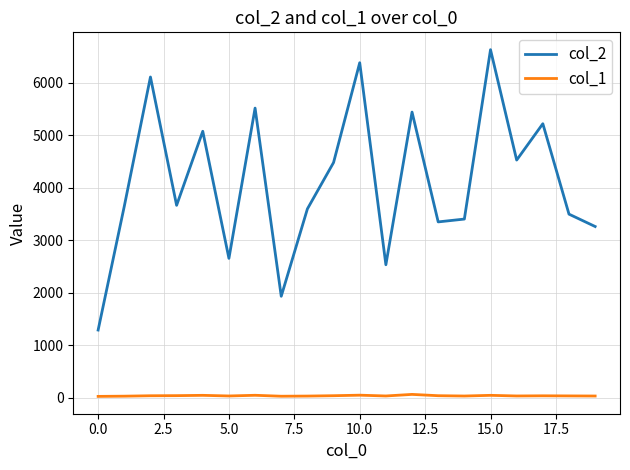

What is the average value of the col_2 series?

4112